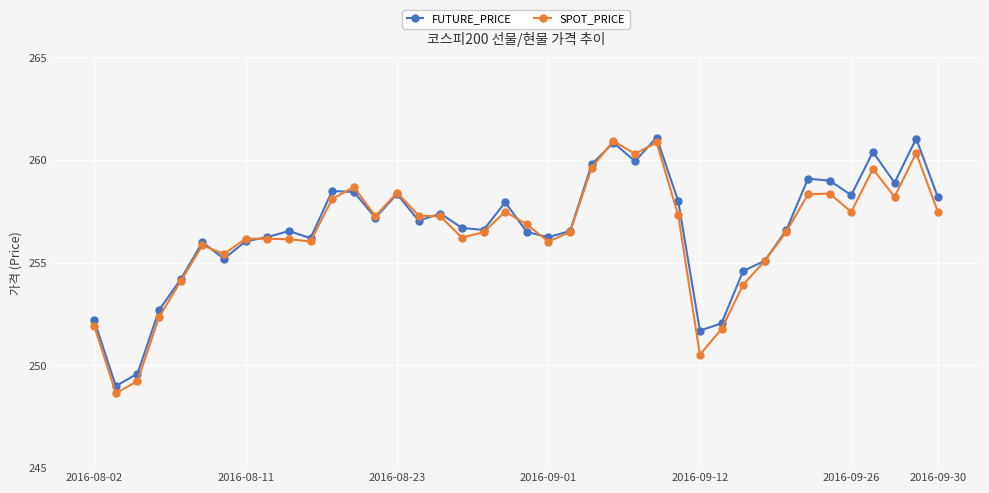

What is the greatest value displayed?

261.1